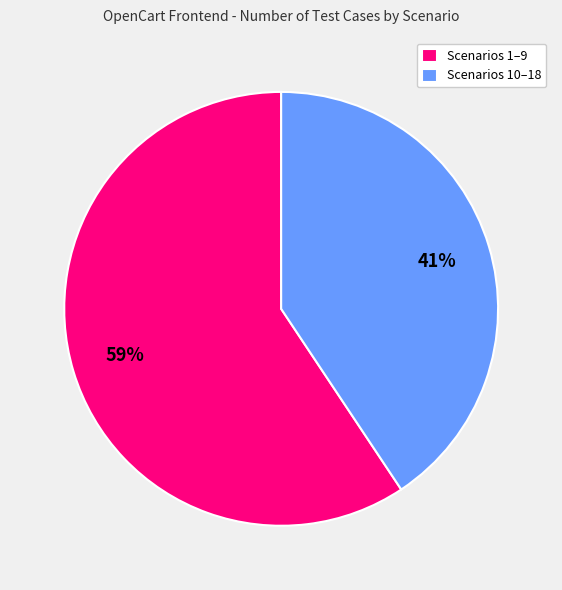

Is there a majority slice in this chart?

Yes